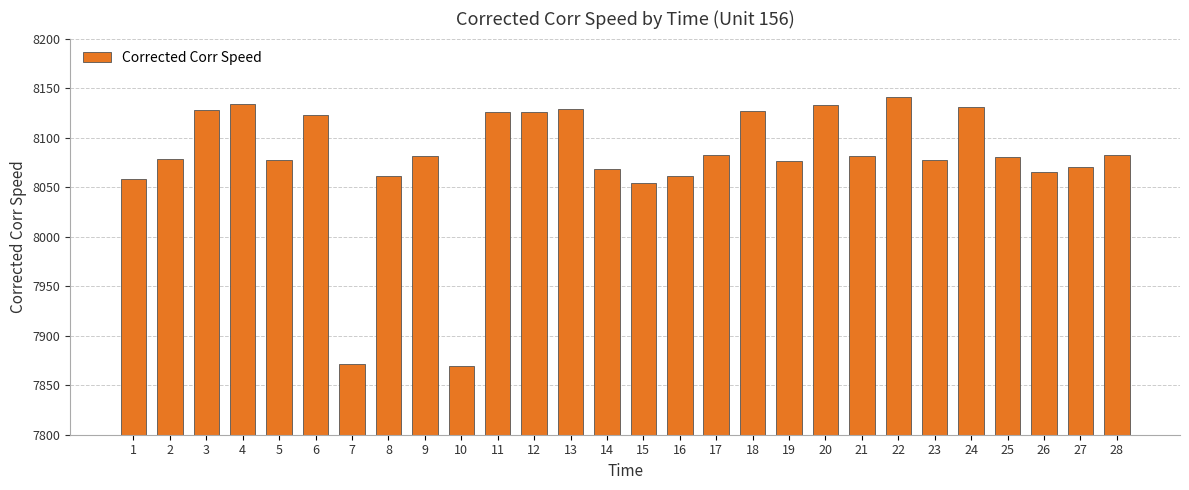

The value at 18 is 8126.4. True or false?

True